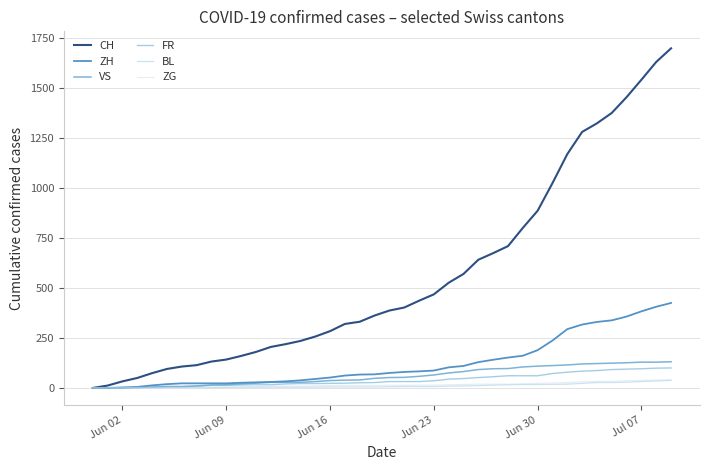

What is the maximum value shown in the chart?

1698